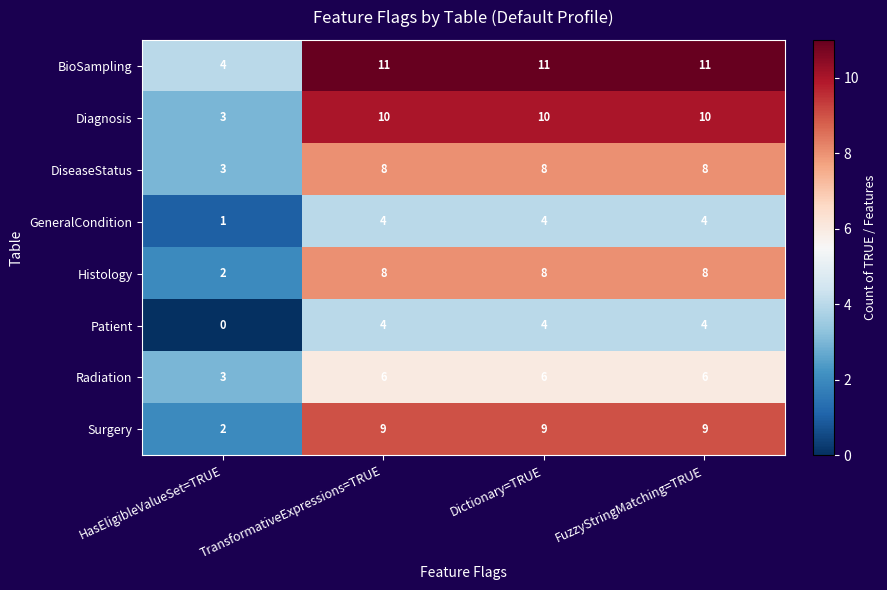

The Diagnosis series shows 6 at TransformativeExpressions=TRUE. True or false?

False